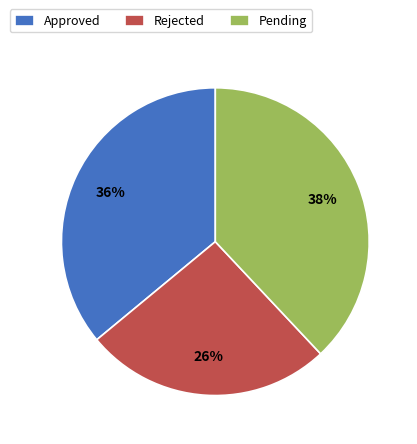

Does Rejected represent more than half of the total?

No